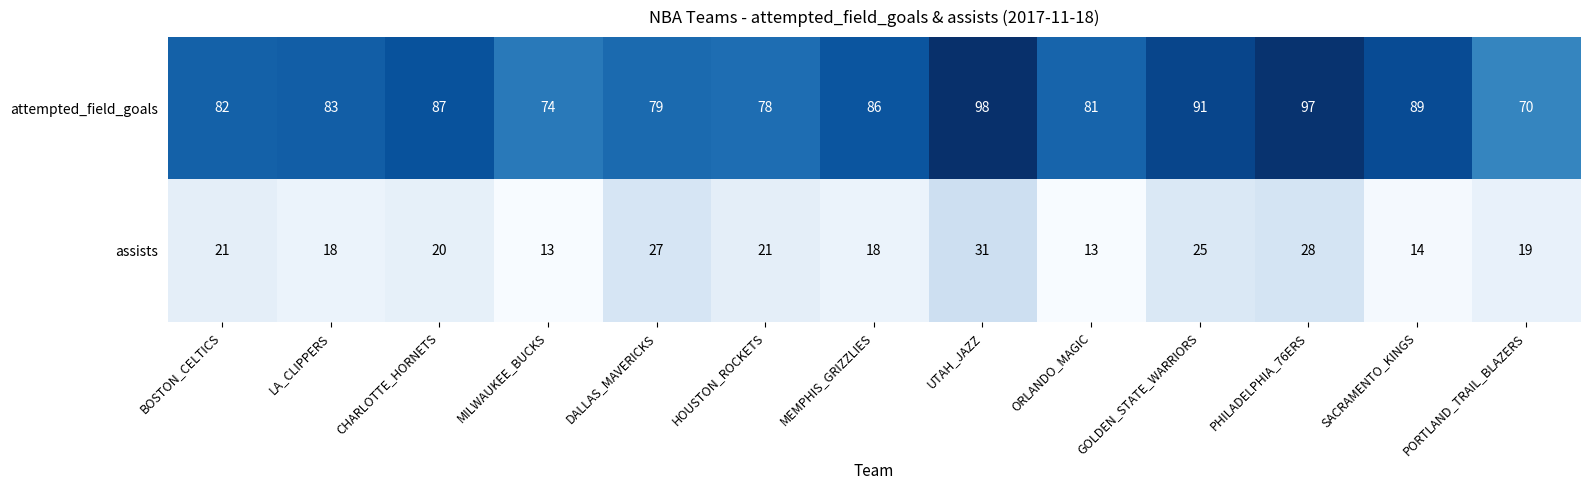

What is the sum of all assists values?

268